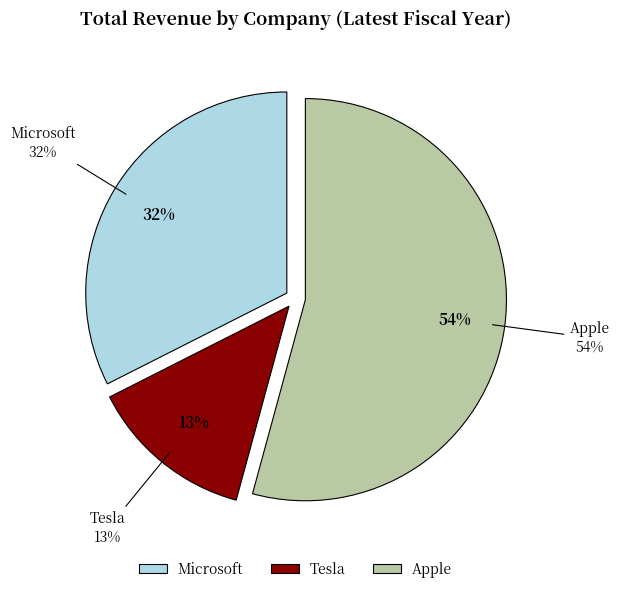

How much of the chart is everything except Apple?

45.8%